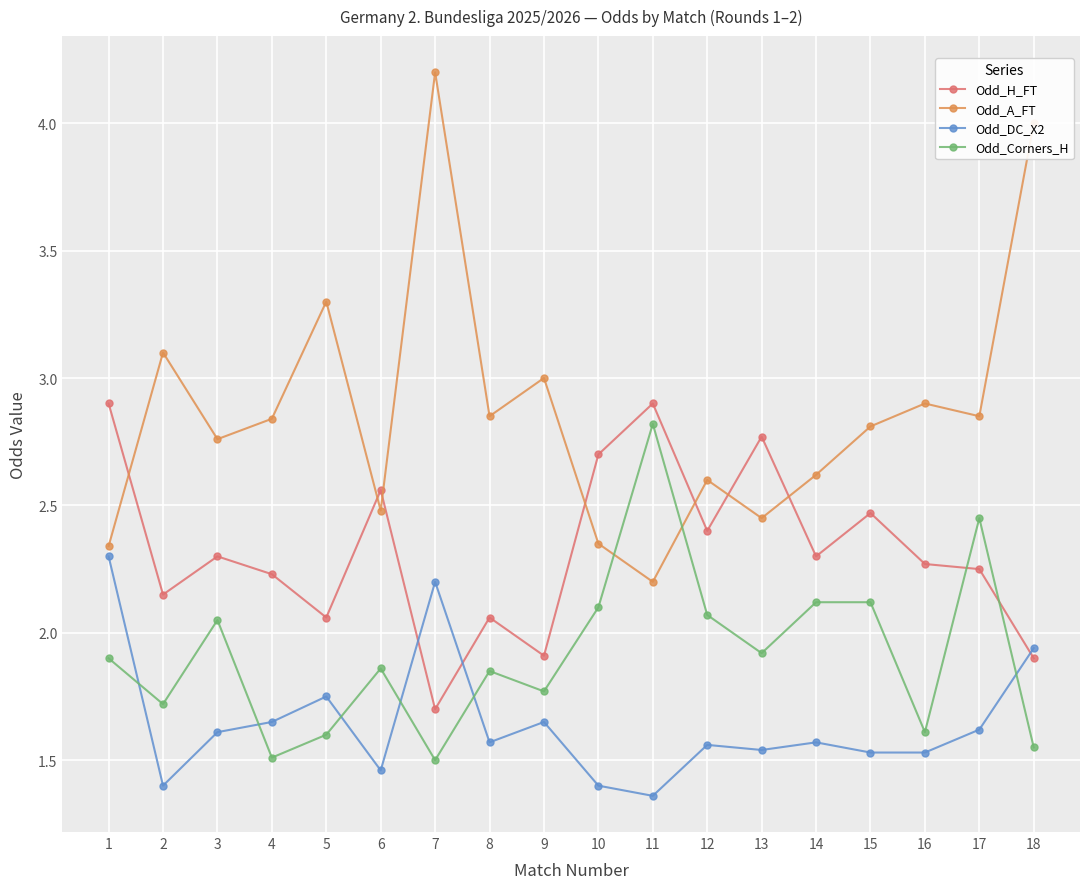

What is the greatest value displayed?

4.2